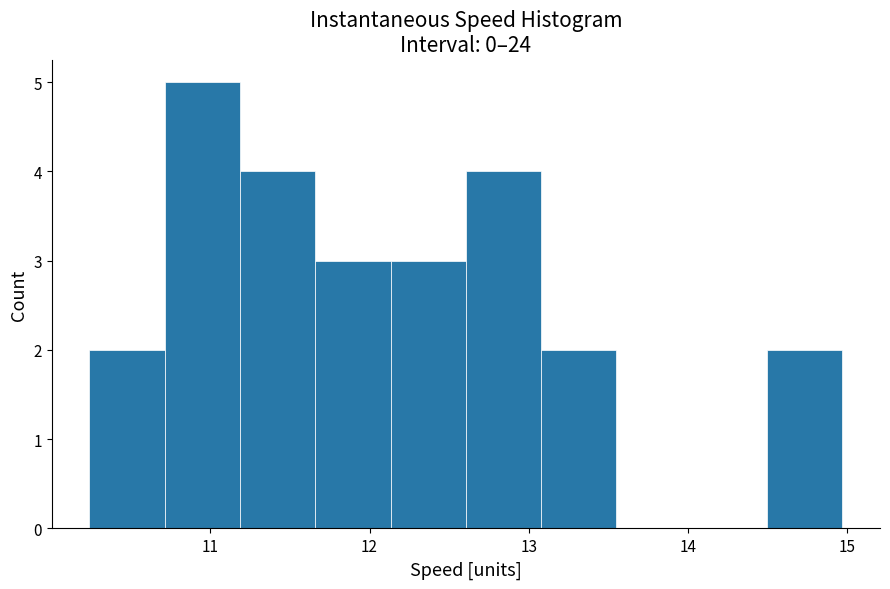

Over which range of the x-axis is the bar tallest?

10.7 to 11.2